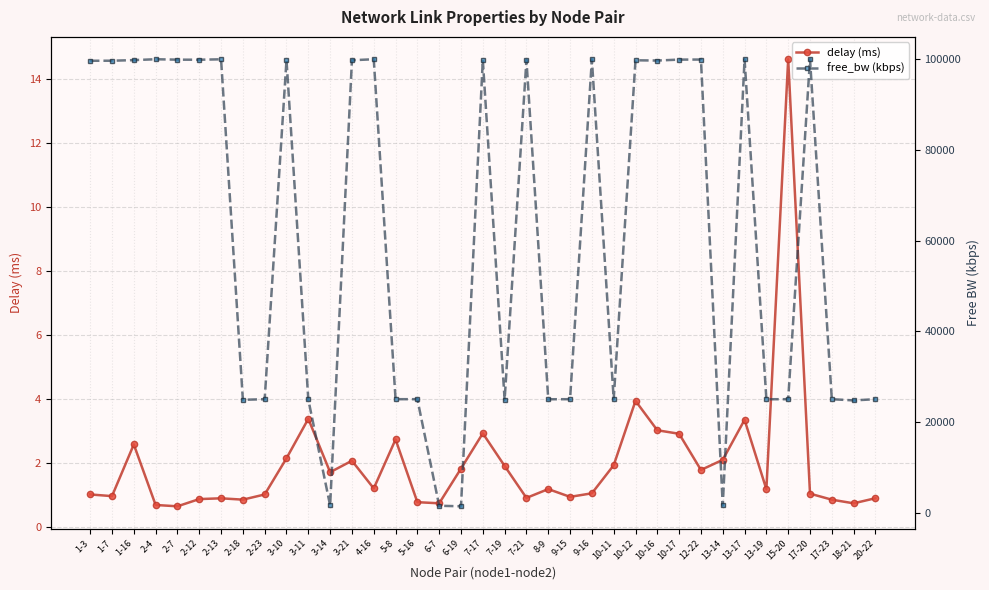

Reading left to right, transcribe all the data shown in this chart.

delay (ms): 1.0	1.0	2.6	0.7	0.6	0.9	0.9	0.8	1.0	2.1	3.4	1.7	2.1	1.2	2.7	0.8	0.7	1.8	2.9	1.9	0.9	1.2	0.9	1.0	1.9	3.9	3.0	2.9	1.8	2.1	3.3	1.2	14.6	1.0	0.8	0.7	0.9
free_bw (kbps): 99658.7	99671.9	99801.8	99996.2	99902.0	99890.1	99981.9	24863.9	24998.6	99819.7	24934.2	1549.8	99772.0	99996.2	24999.8	24999.8	1492.6	1370.9	99830.5	24867.4	99824.5	24986.7	24999.8	99950.9	24997.4	99763.7	99707.7	99916.3	99928.3	1549.8	99980.7	24989.1	24998.7	99989.1	24999.8	24730.3	24999.8